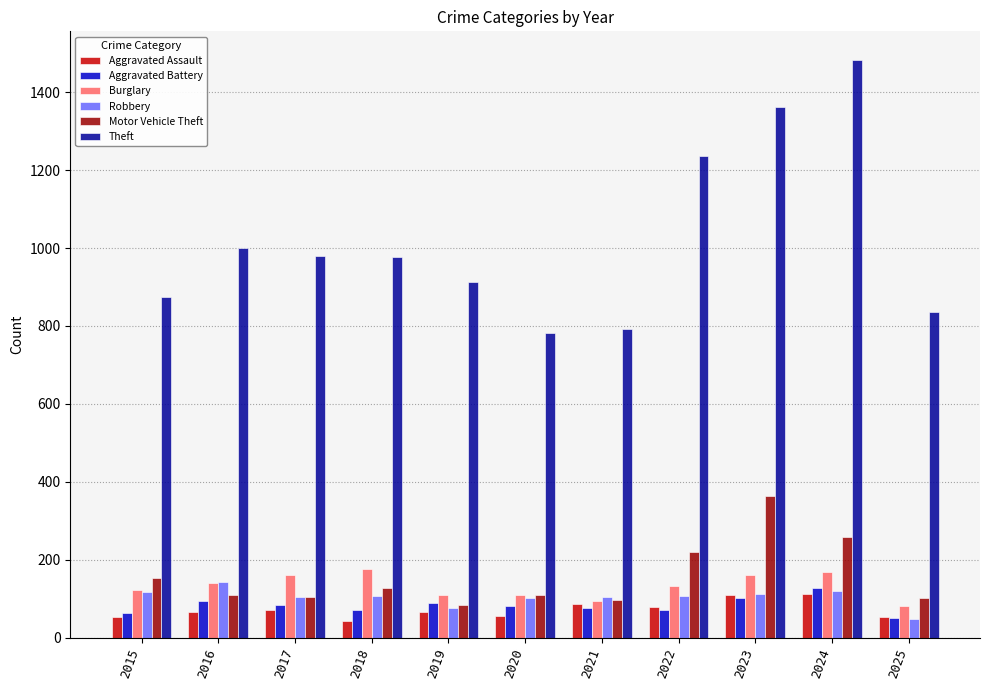

How many groups of bars are there?

11